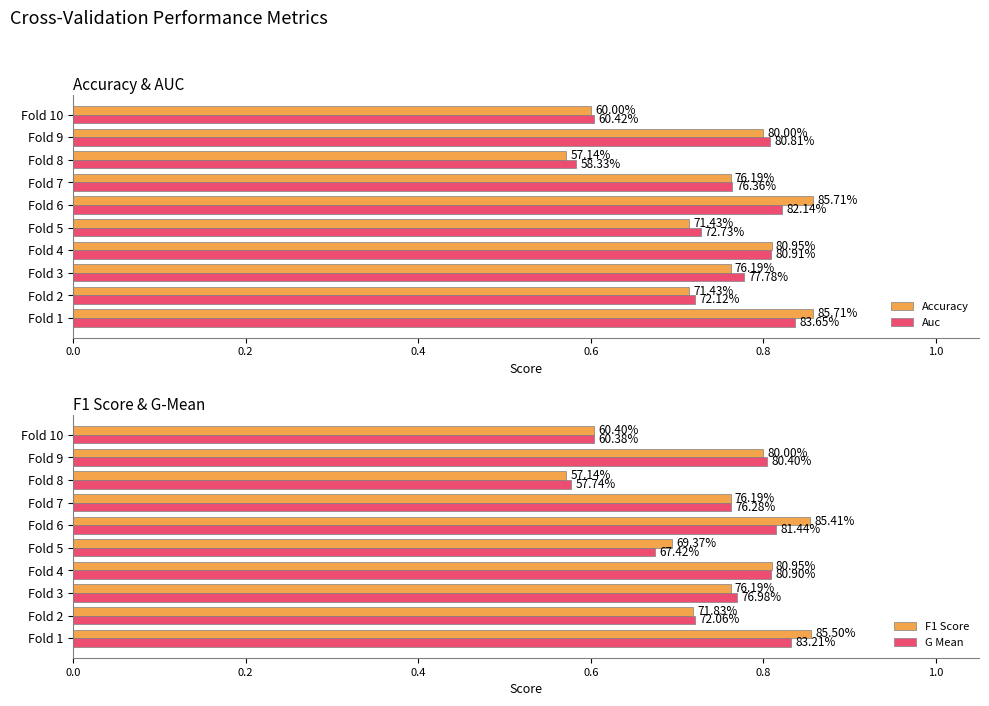

What is the average value of the Auc series?

0.7